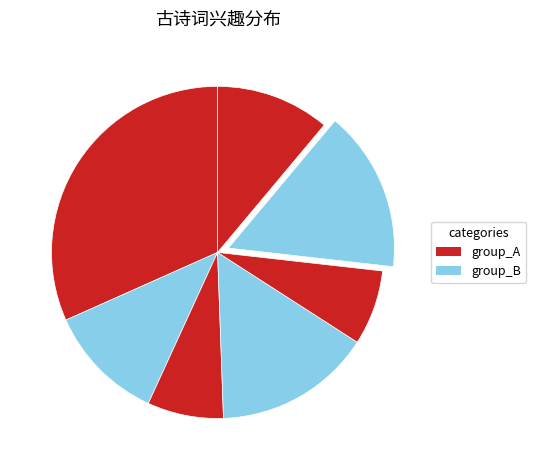

Is there a majority slice in this chart?

No